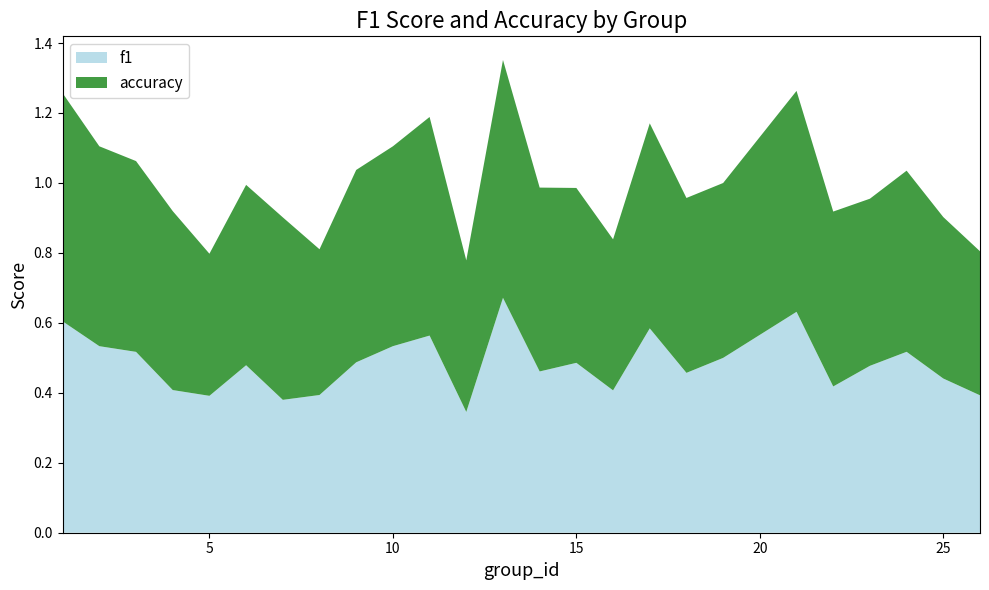

Reading right to left, list all the values displayed in this chart.

f1: 0.4	0.4	0.5	0.5	0.4	0.6	0.5	0.5	0.6	0.4	0.5	0.5	0.7	0.3	0.6	0.5	0.5	0.4	0.4	0.5	0.4	0.4	0.5	0.5	0.6
accuracy: 0.4	0.5	0.5	0.5	0.5	0.6	0.5	0.5	0.6	0.4	0.5	0.5	0.7	0.4	0.6	0.6	0.6	0.4	0.5	0.5	0.4	0.5	0.5	0.6	0.7